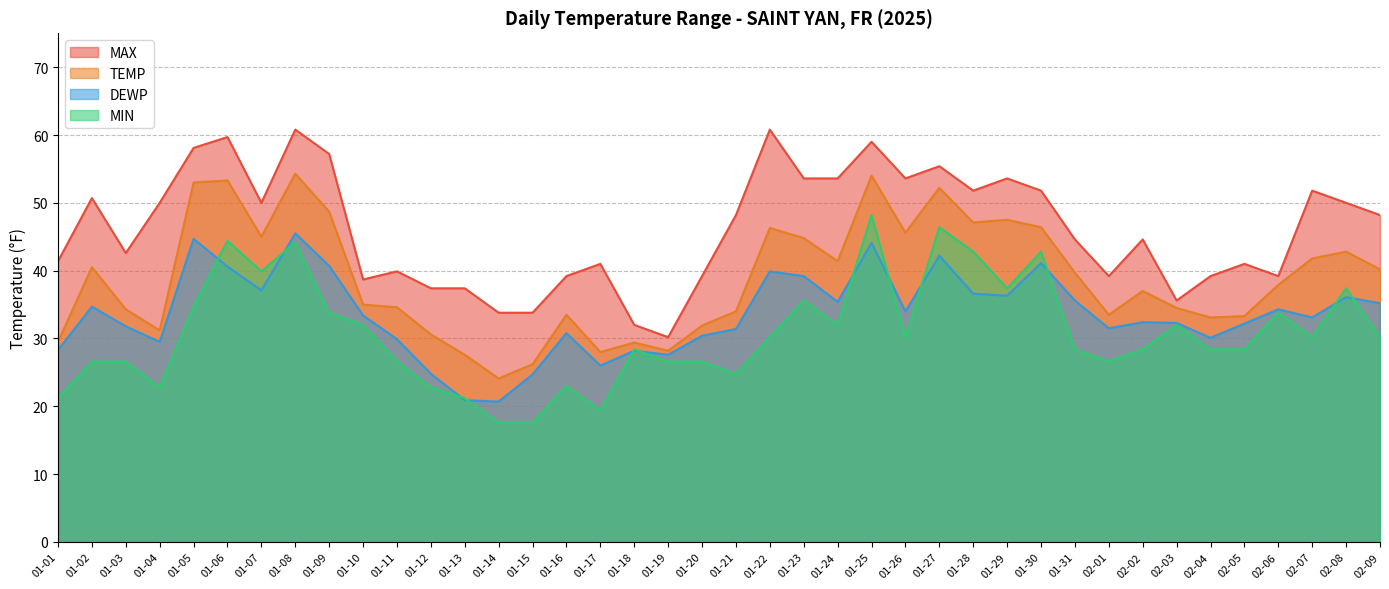

What is the spread (max minus min) of values at 01-14?

16.2